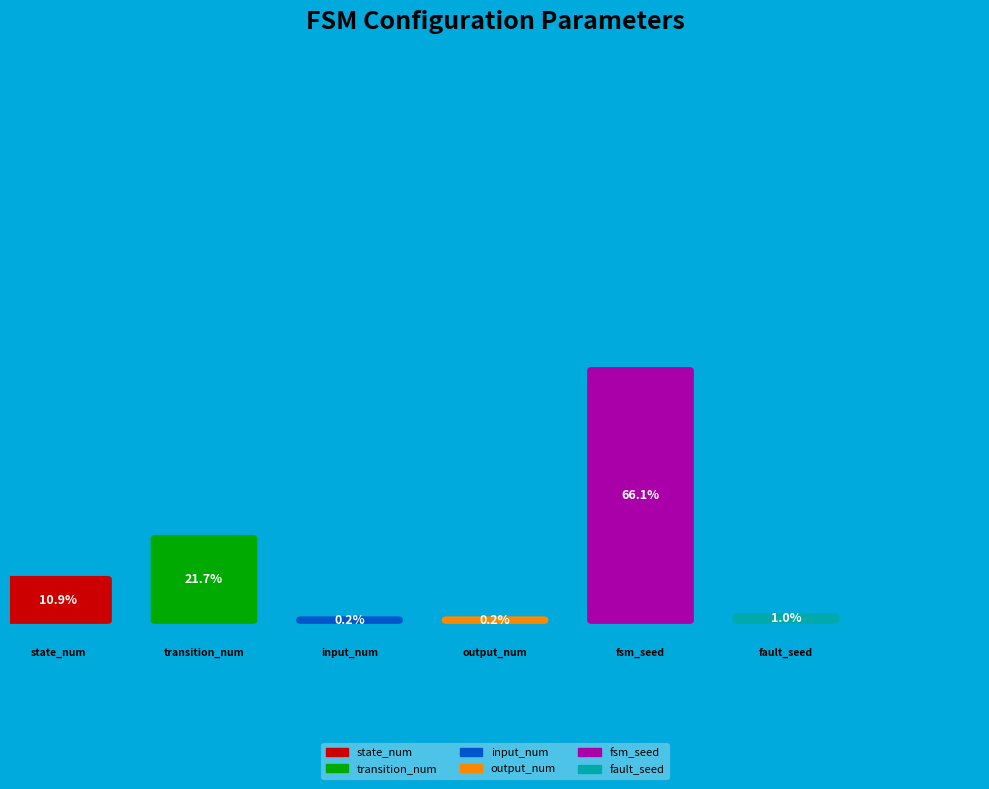

What is the change in value from transition_num to fault_seed?

-244